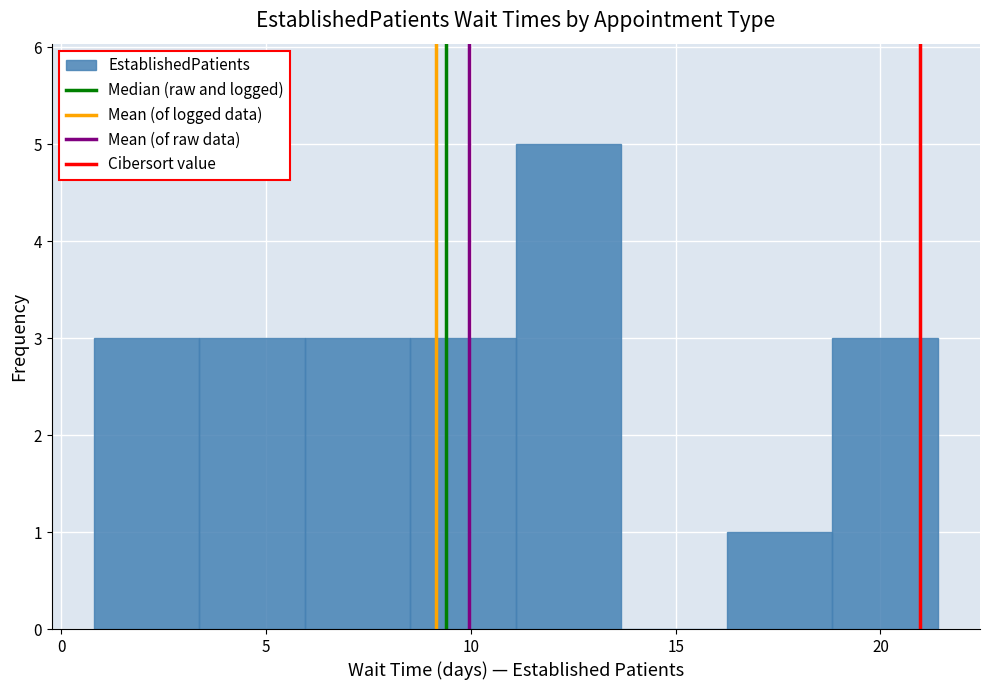

Which range on the x-axis has the tallest bar?

11.0 to 13.5